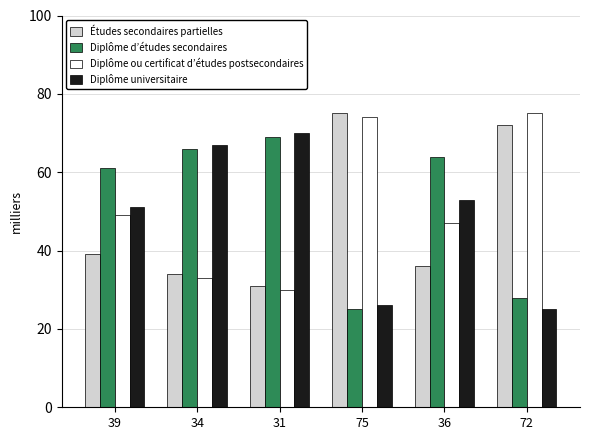

Rank the series by their average value, from lowest to highest.

Études secondaires partielles, Diplôme universitaire, Diplôme ou certificat d’études postsecondaires, Diplôme d’études secondaires